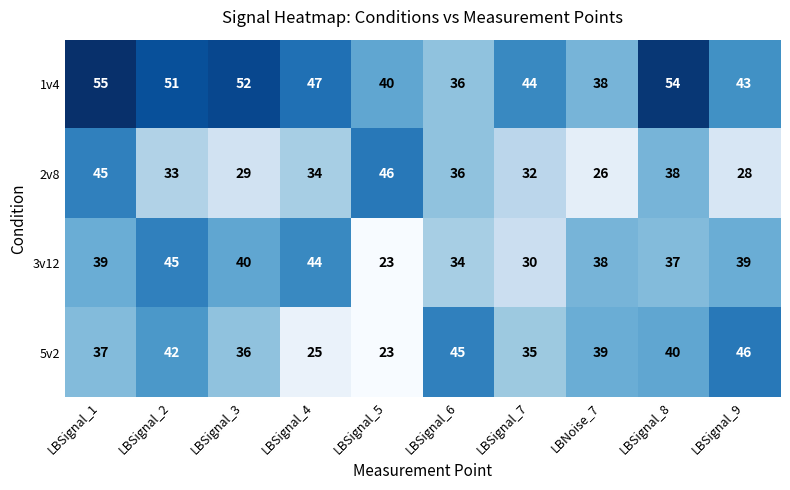

Which series has the widest spread of values?

5v2